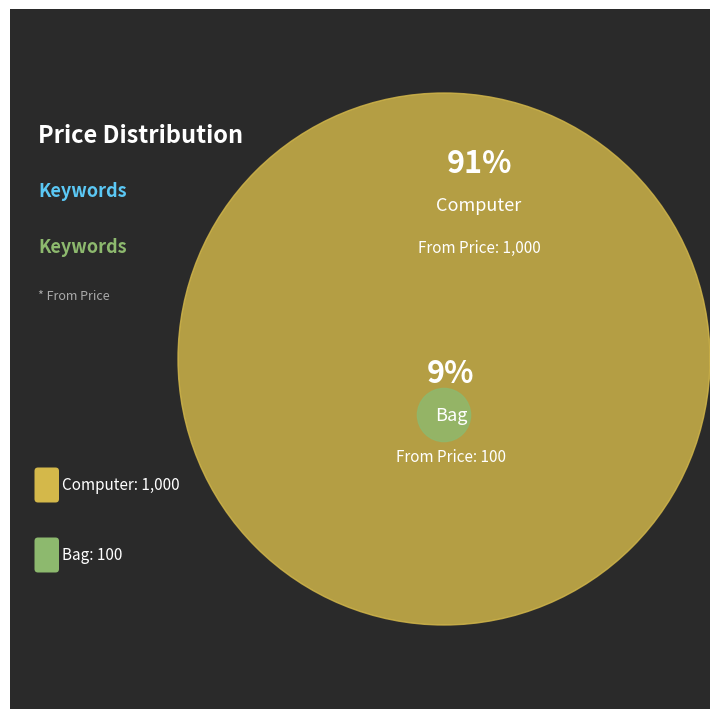

What is the change in value from Bag to Computer?

+900